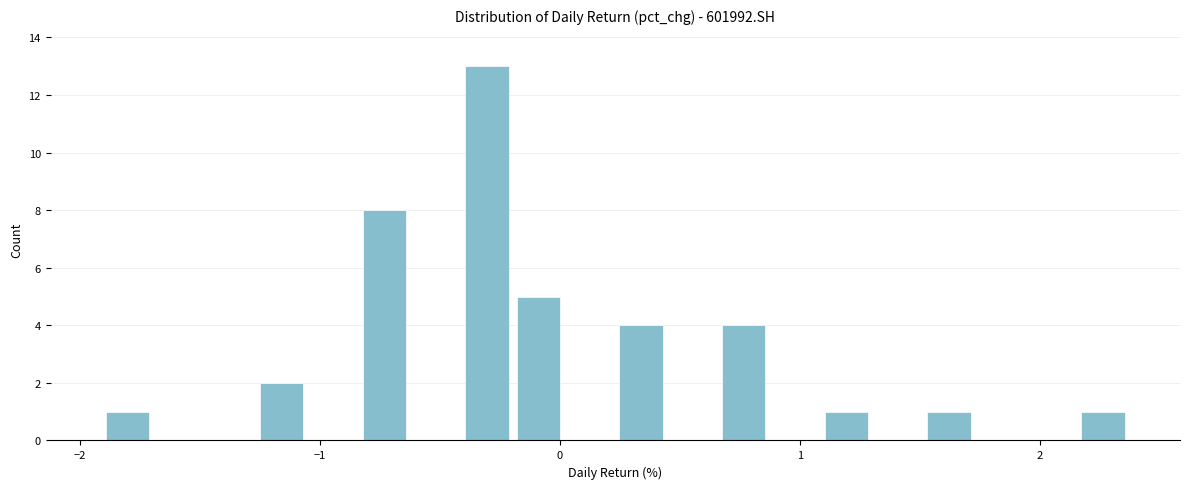

Around what value on the x-axis is the tallest bar? Give the approximate position of its centre, as read against the axis.

-0.3